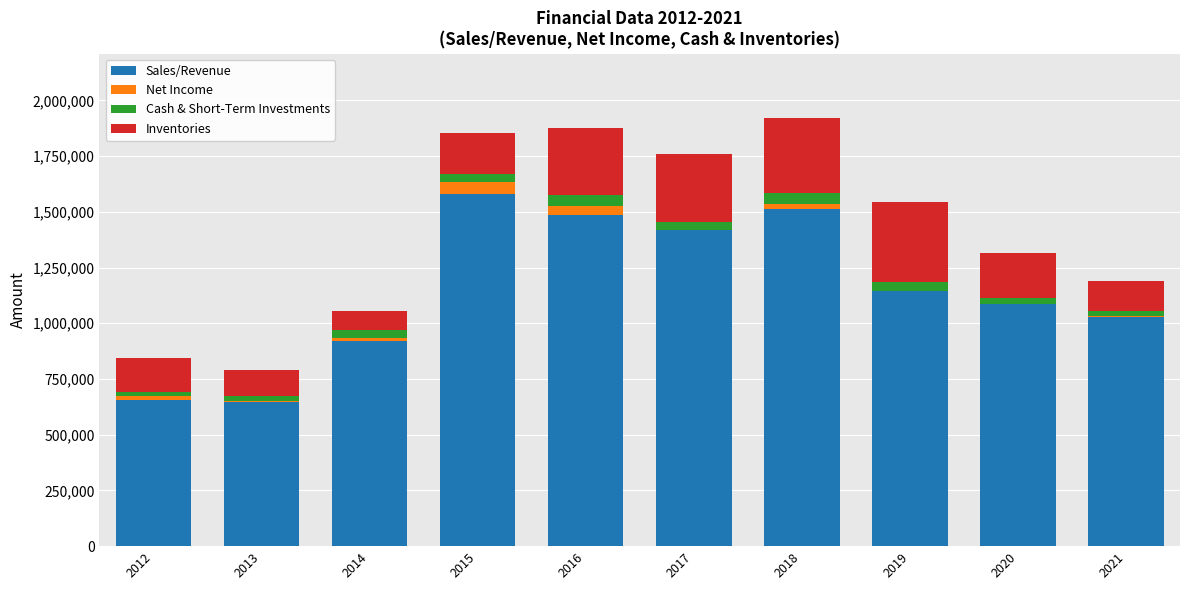

The value of Sales/Revenue at 2021 is 1028093. True or false?

True